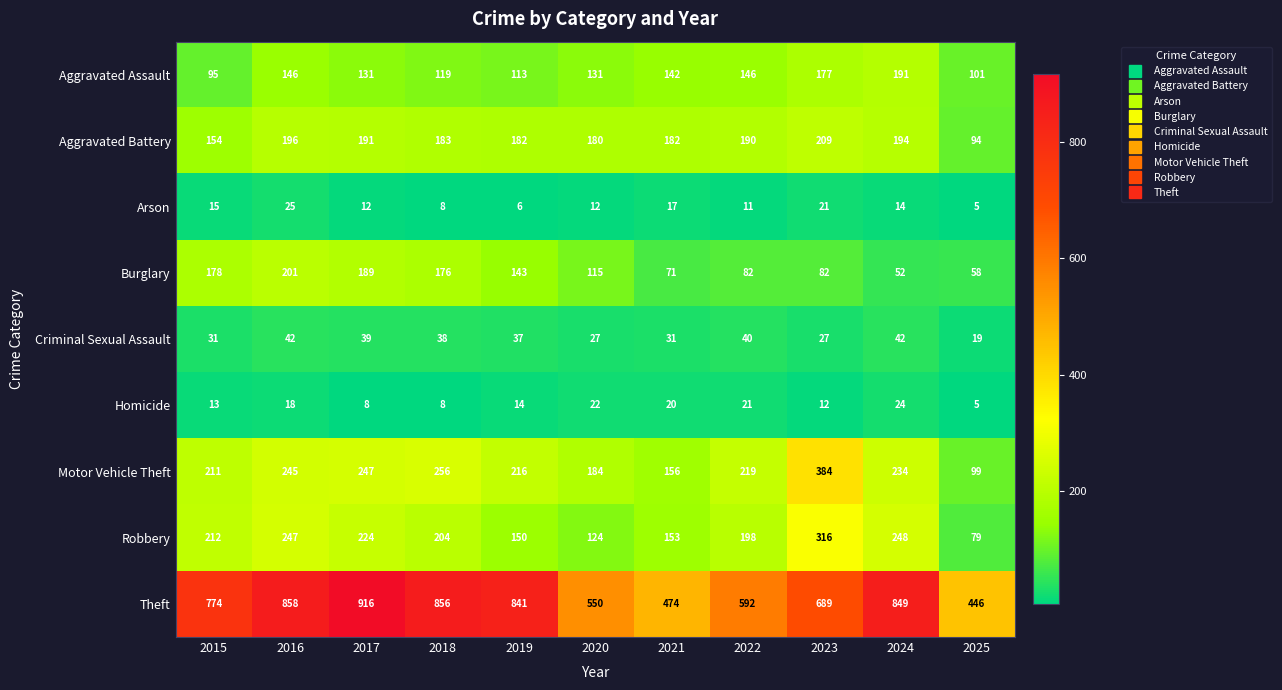

Which label corresponds to the largest value in the chart?

2017